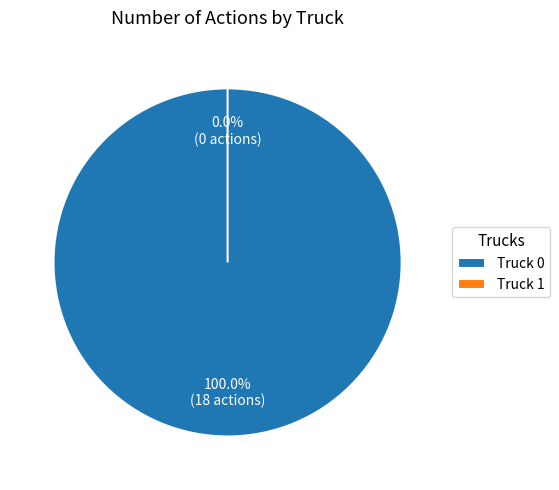

To the nearest percent, what is the combined percentage of Truck 1 and Truck 0?

100%